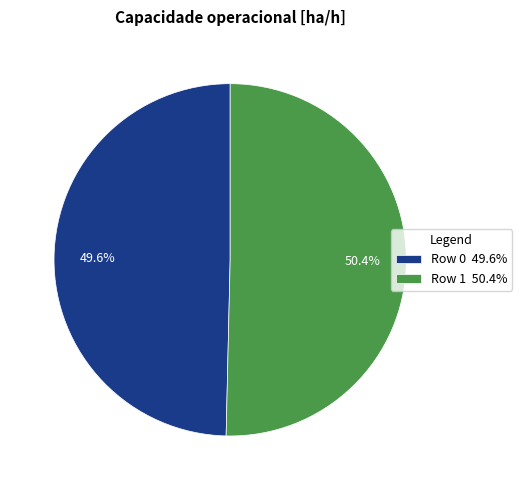

Combined, what portion of the pie is Row 1 and Row 0?

100.0%